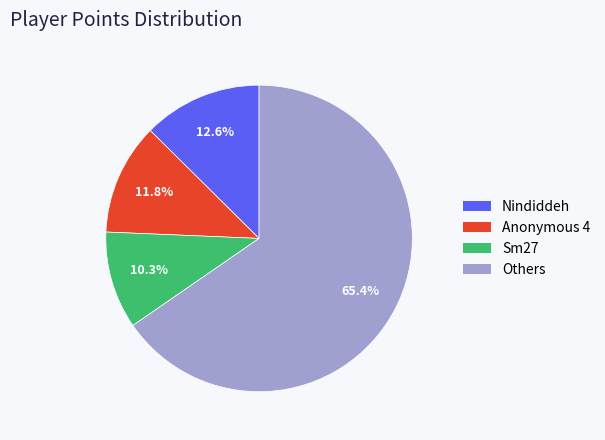

Is there any slice that represents more than half of the pie?

Yes